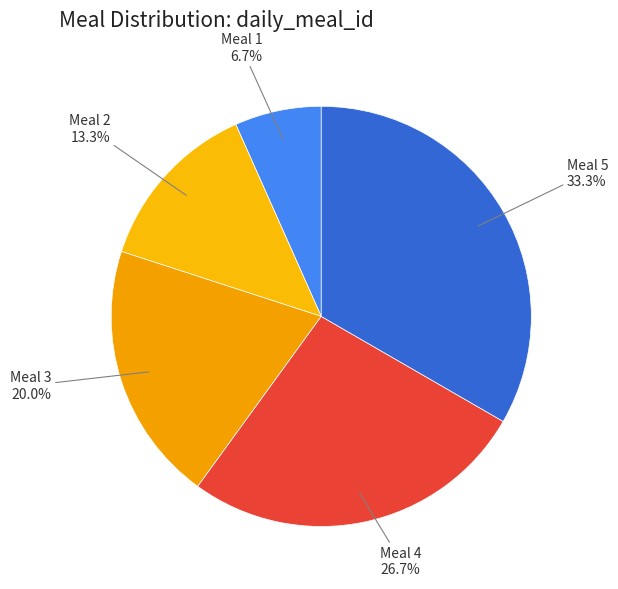

How many segments does this pie chart have?

5